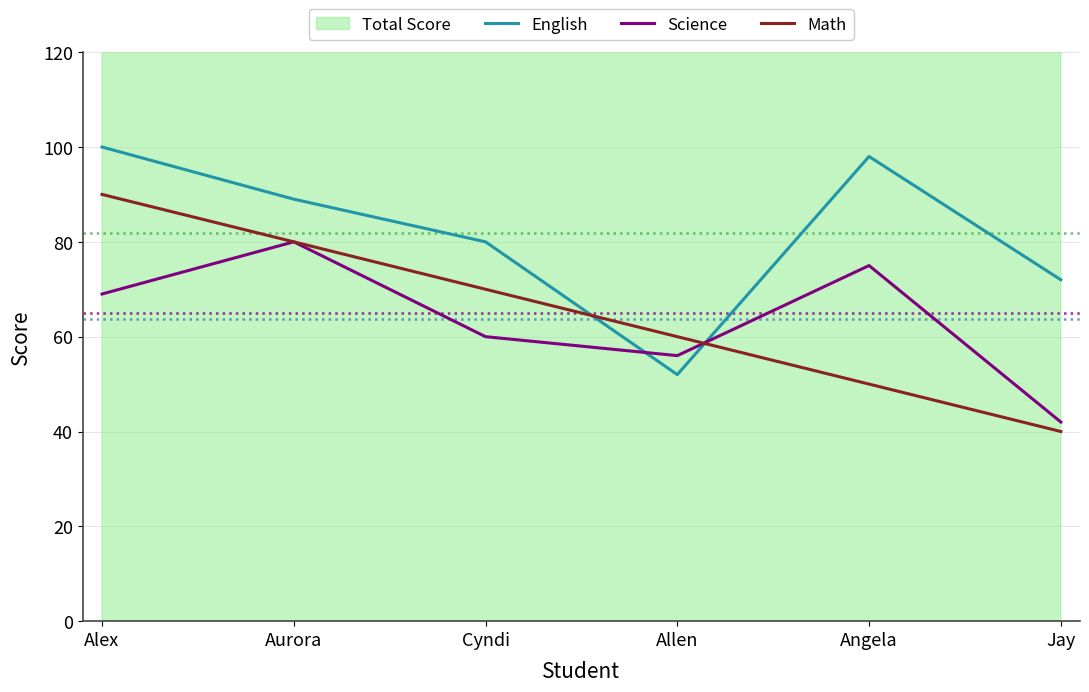

Reading left to right, list all the values displayed in this chart.

English: 100	89	80	52	98	72
Science: 69	80	60	56	75	42
Math: 90	80	70	60	50	40